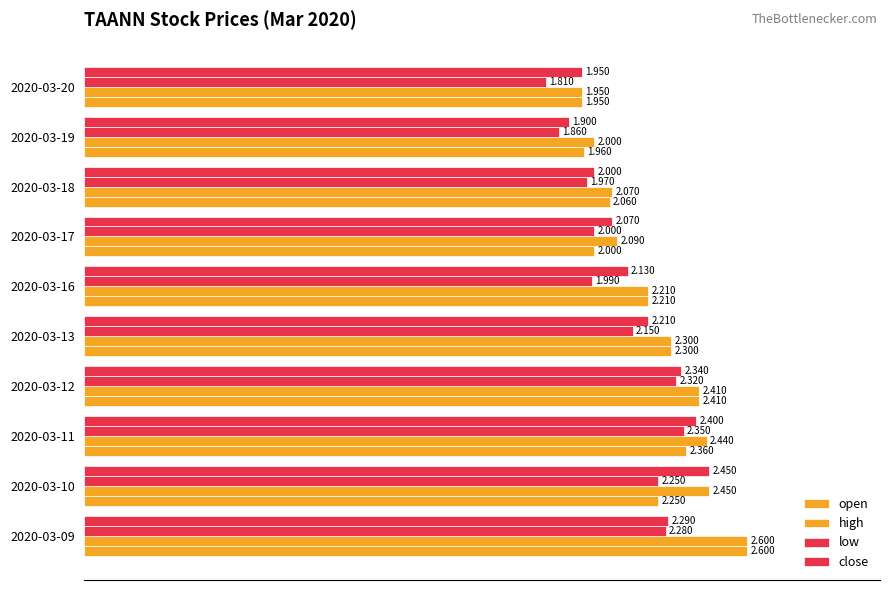

Which series has the largest total across all categories?

high